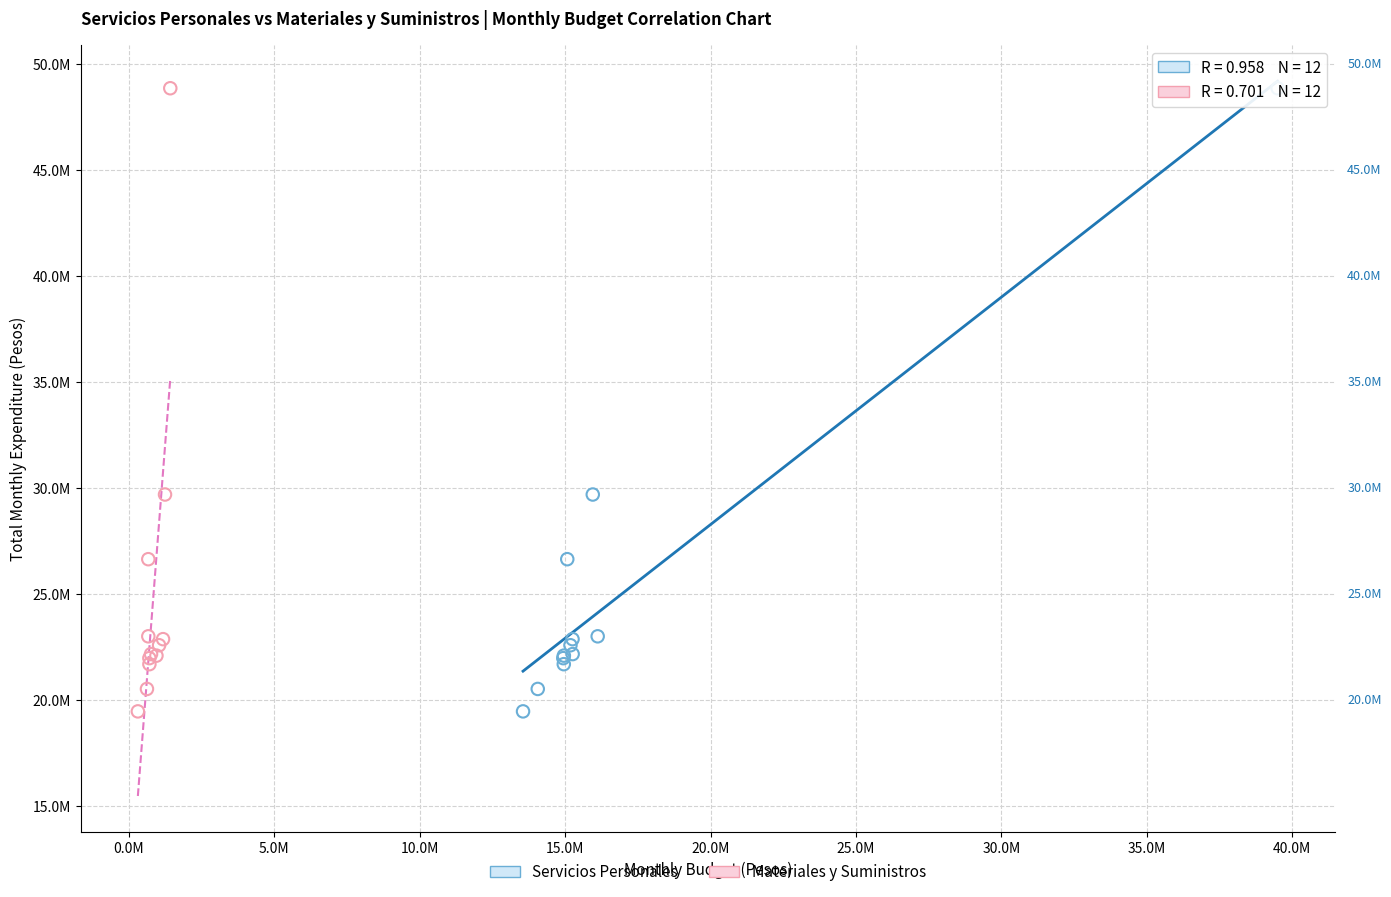

What are all the series names shown in the legend?

Servicios Personales, Materiales y Suministros